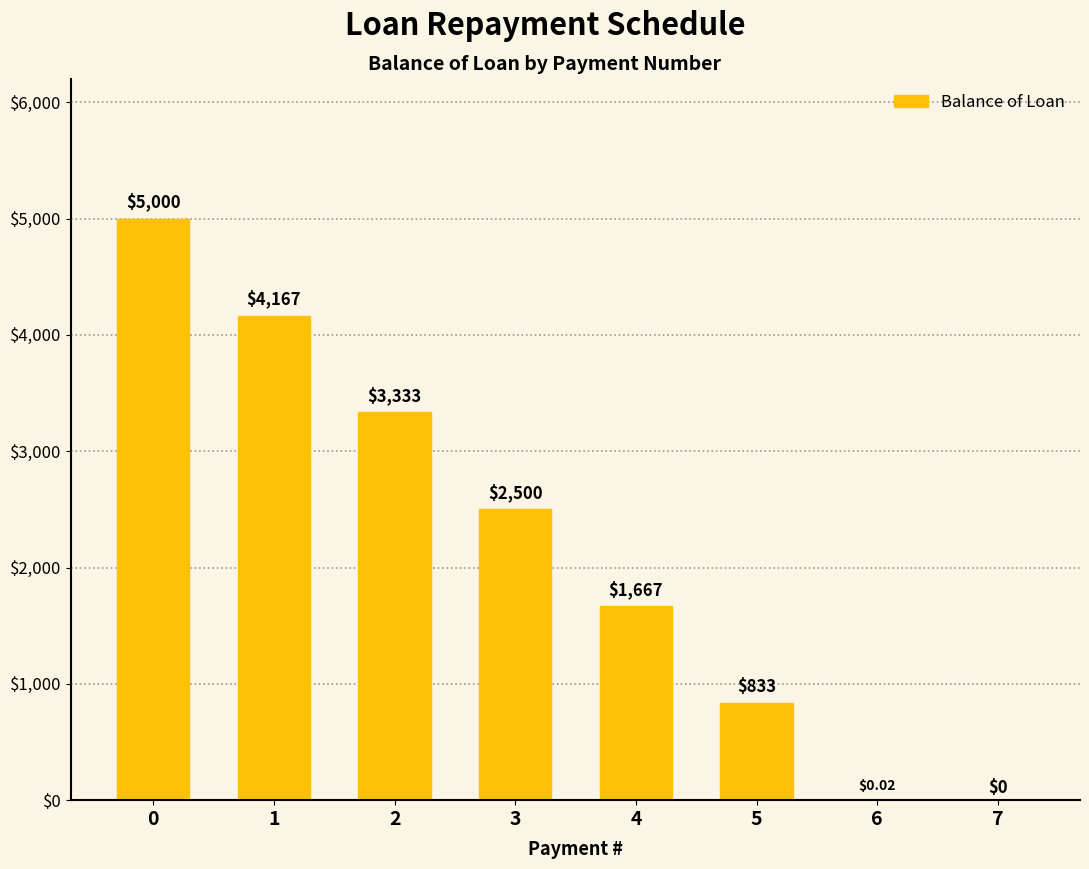

What is the change in value from 1 to 4?

-2500.0